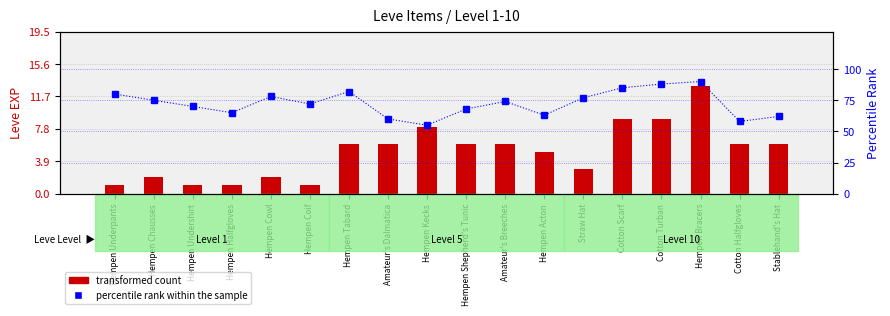

At which label does Leve EXP (transformed count) reach its peak?

Hempen Bracers